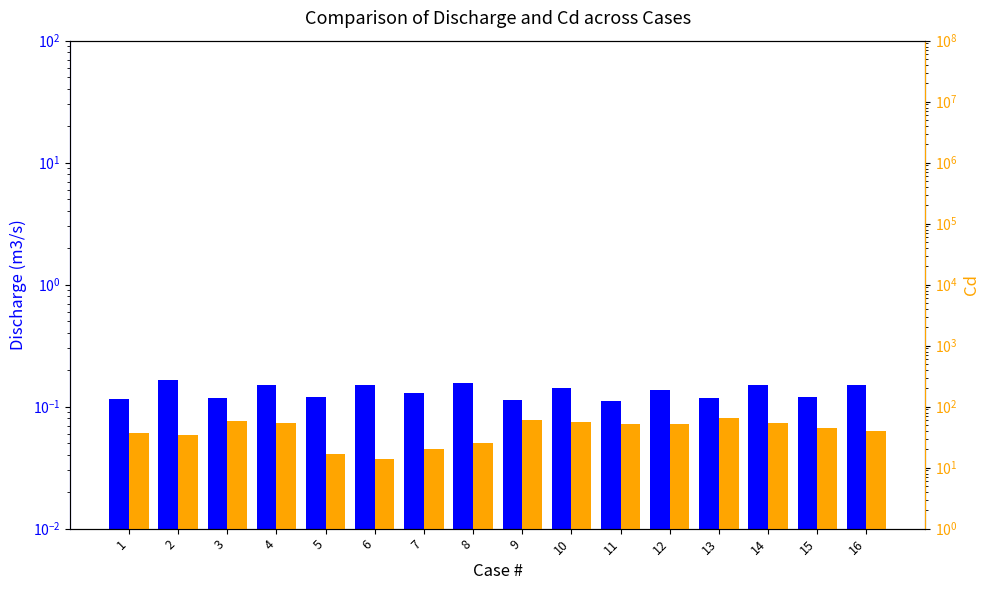

How many distinct data groups are displayed?

2